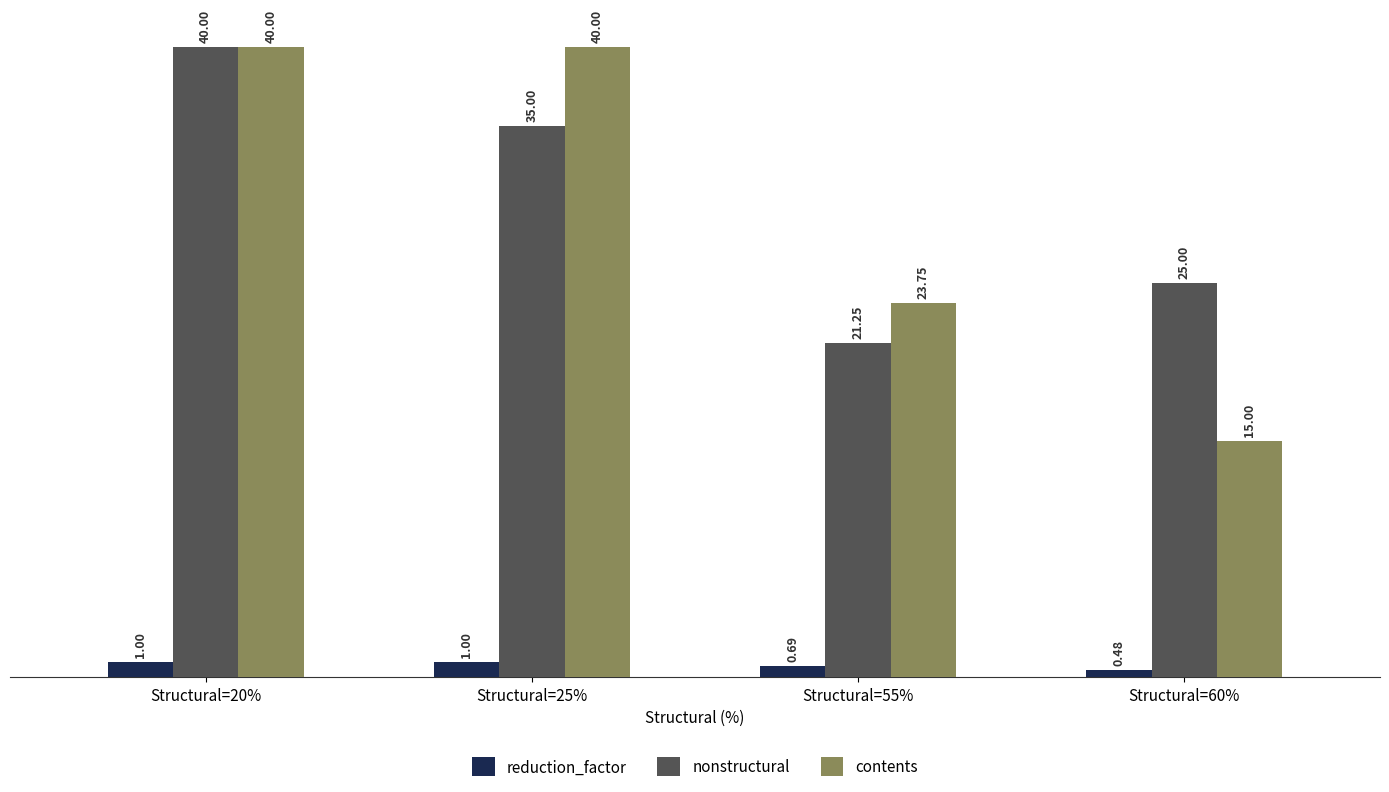

Which series has the widest spread of values?

contents